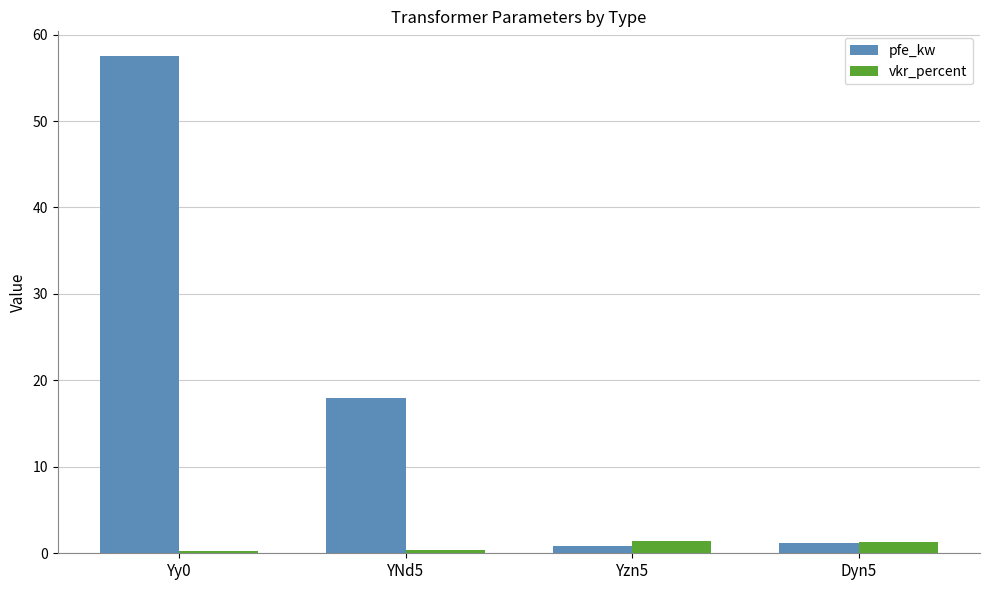

At which label is pfe_kw closest to 29?

YNd5